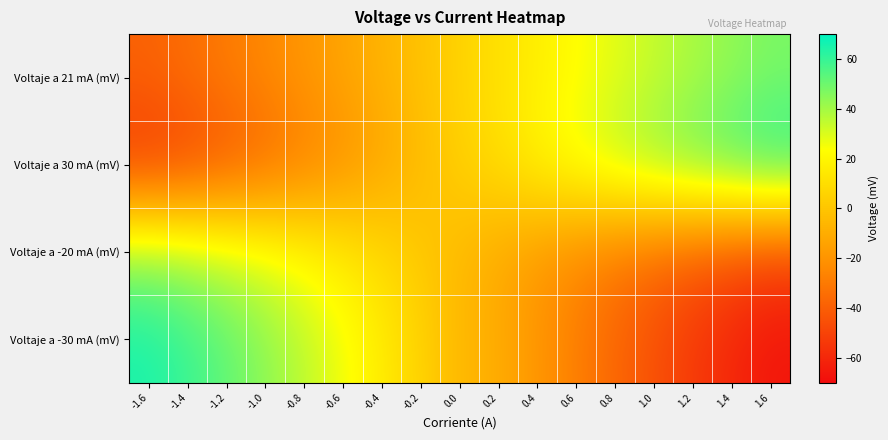

List the series in order of their peak value, highest first.

Voltaje a -30 mA (mV), Voltaje a 30 mA (mV), Voltaje a 21 mA (mV), Voltaje a -20 mA (mV)